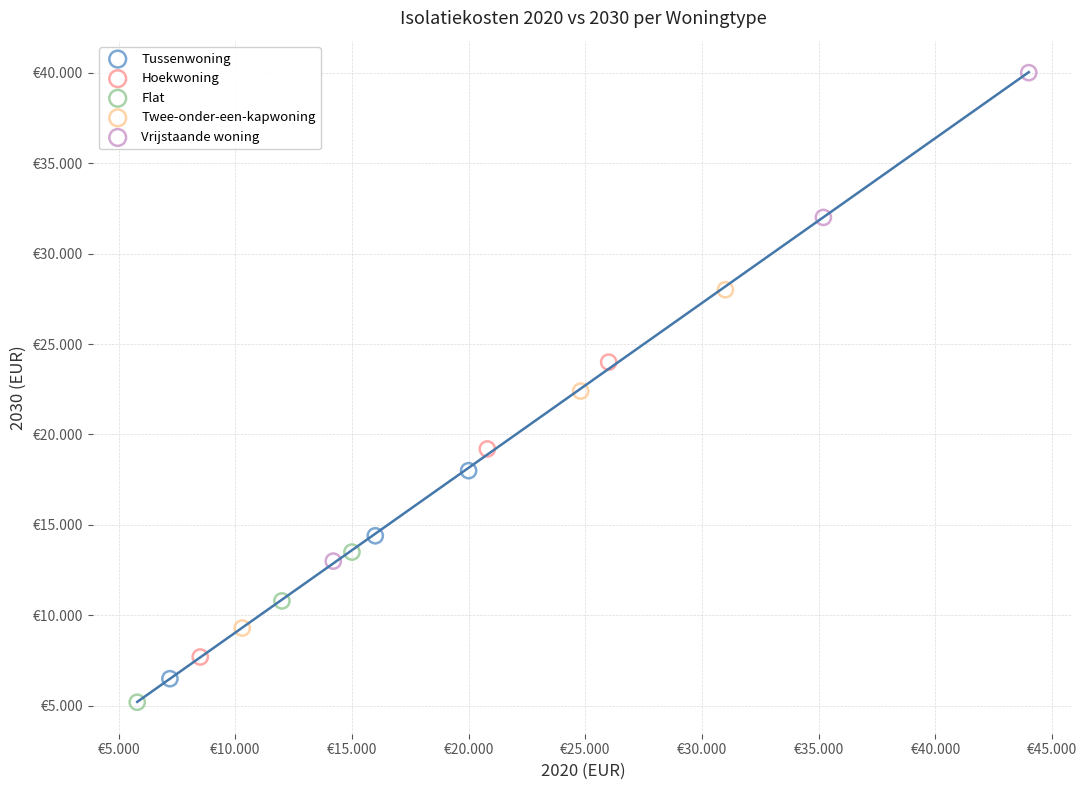

Which series has the widest spread of Y values?

Vrijstaande woning